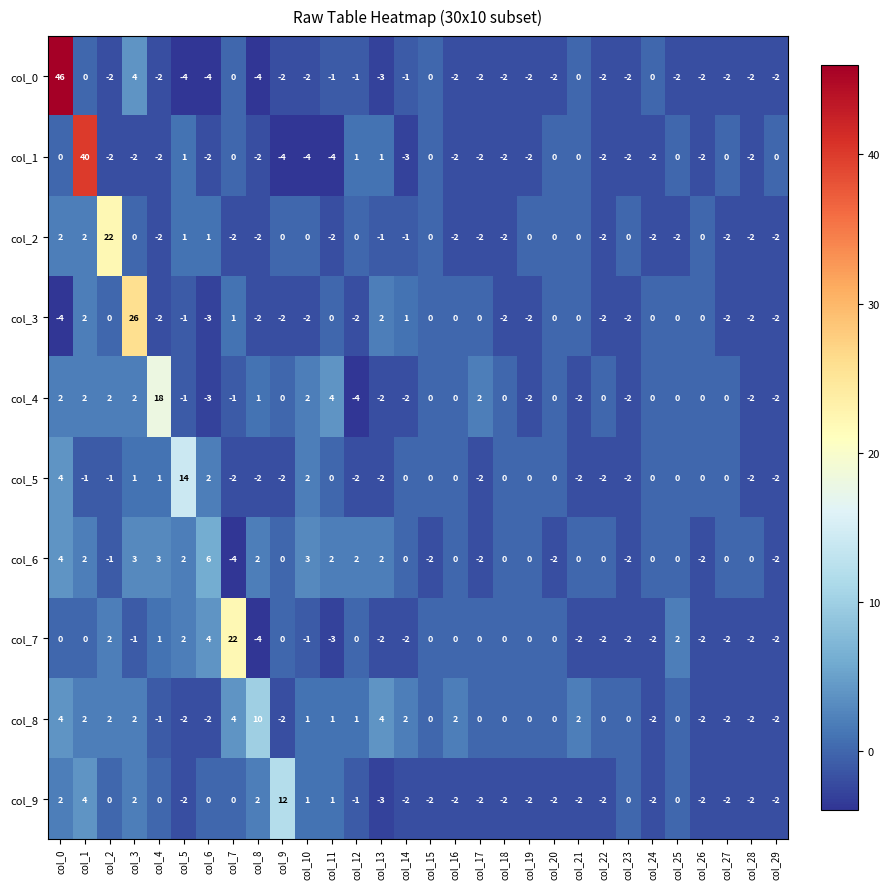

The value of col_7 at col_6 is 4. True or false?

True